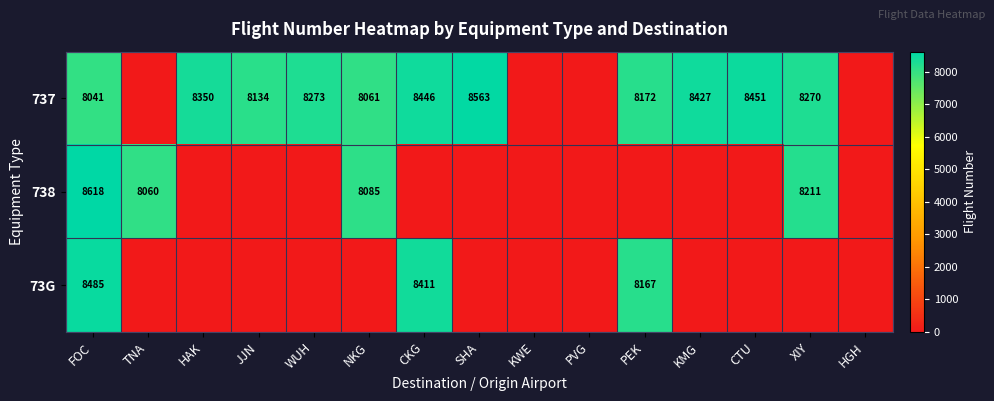

Between TNA and XIY, which is larger?

XIY